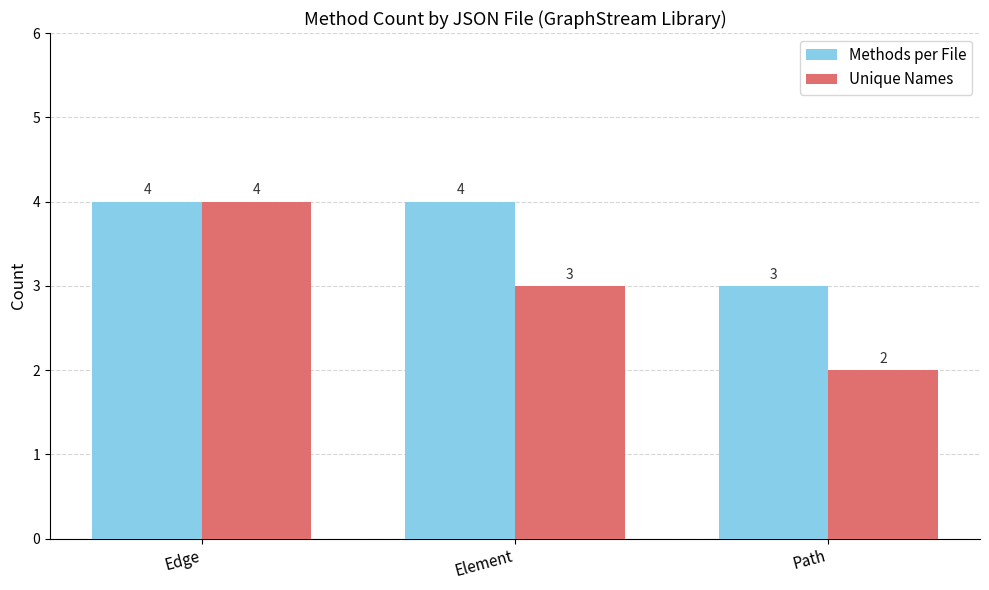

What is the sum of all Methods per File values?

11